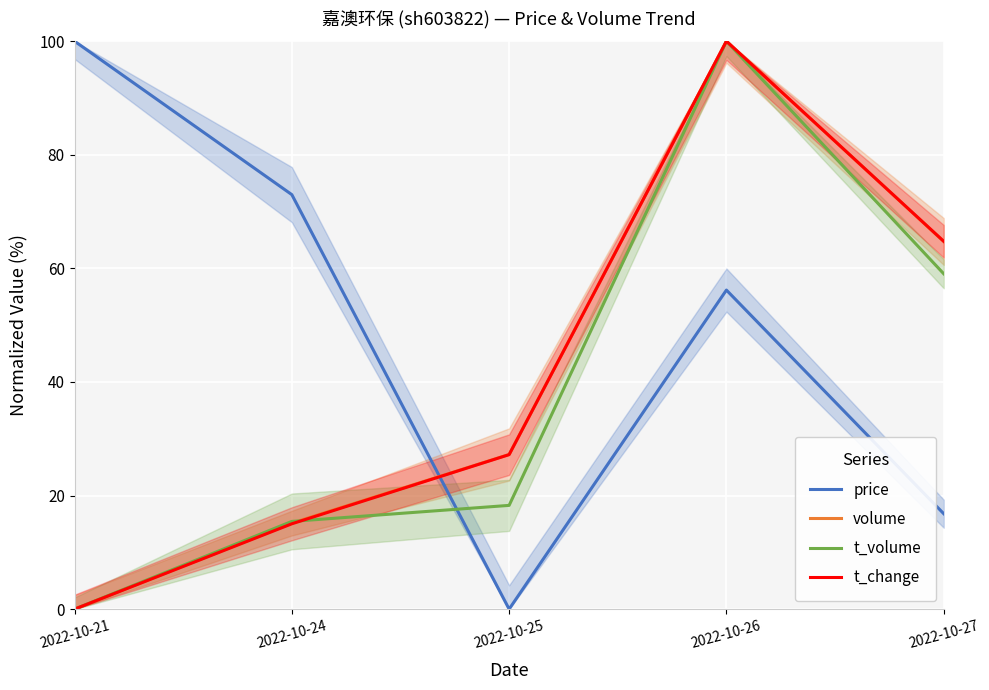

Is the value of t_volume at 2022-10-25 greater than the value of volume at 2022-10-27?

No